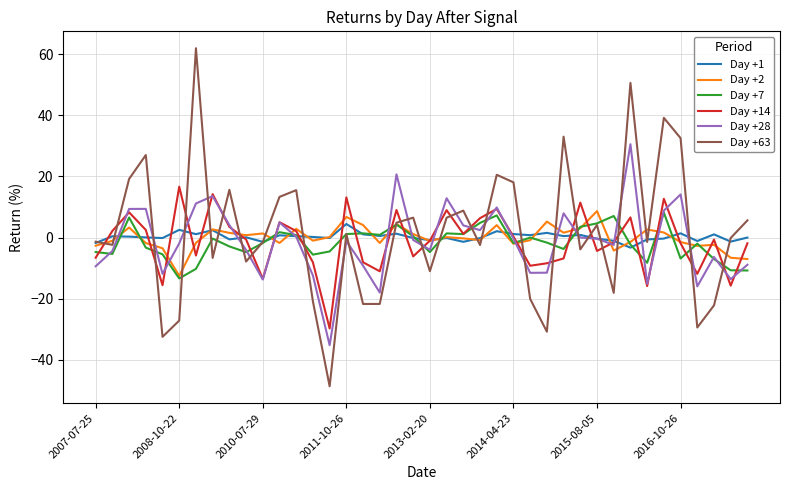

Which series has the widest spread of values?

Day +63